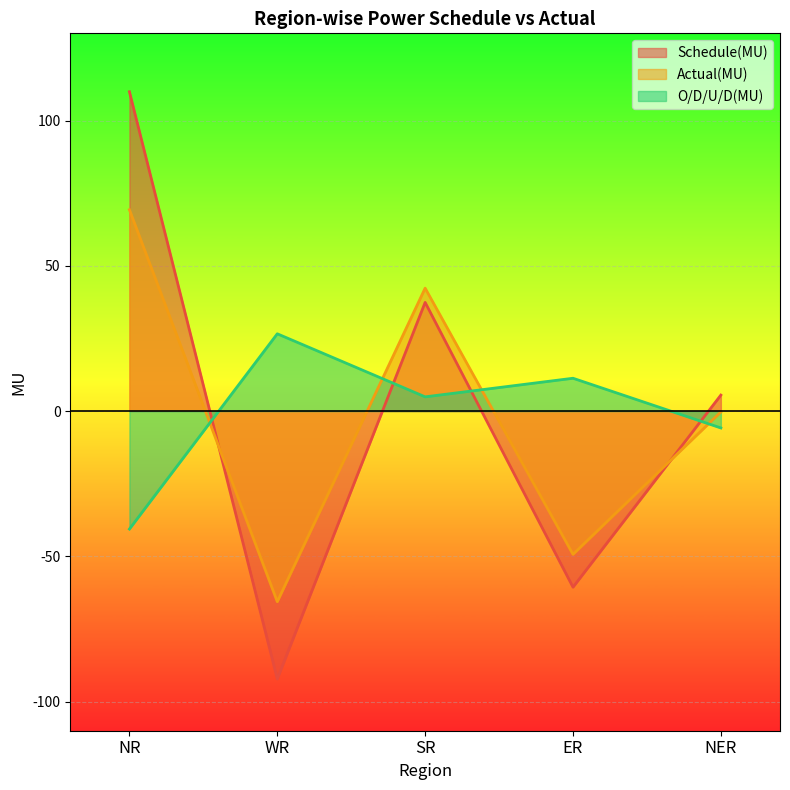

Reading left to right, what are all the values shown in this chart?

Schedule(MU): NR=109.9	WR=-92.2	SR=37.4	ER=-60.6	NER=5.5
Actual(MU): NR=69.3	WR=-65.6	SR=42.3	ER=-49.3	NER=-0.3
O/D/U/D(MU): NR=-40.6	WR=26.6	SR=4.9	ER=11.3	NER=-5.8